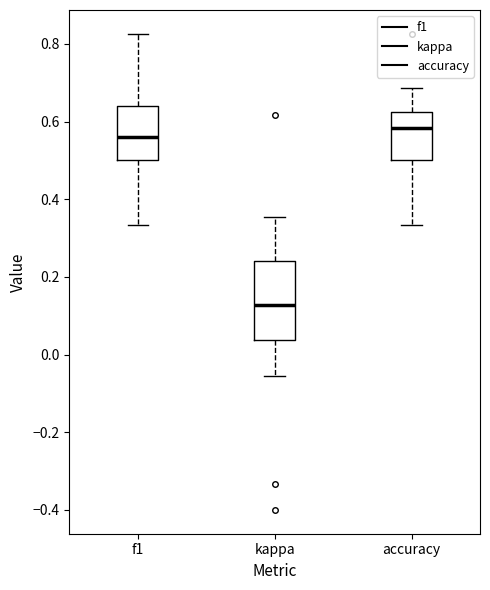

Where is the lower edge of the box for kappa on the y-axis? The values are not printed on the chart, so give them approximately, as read against the axis.

0.04